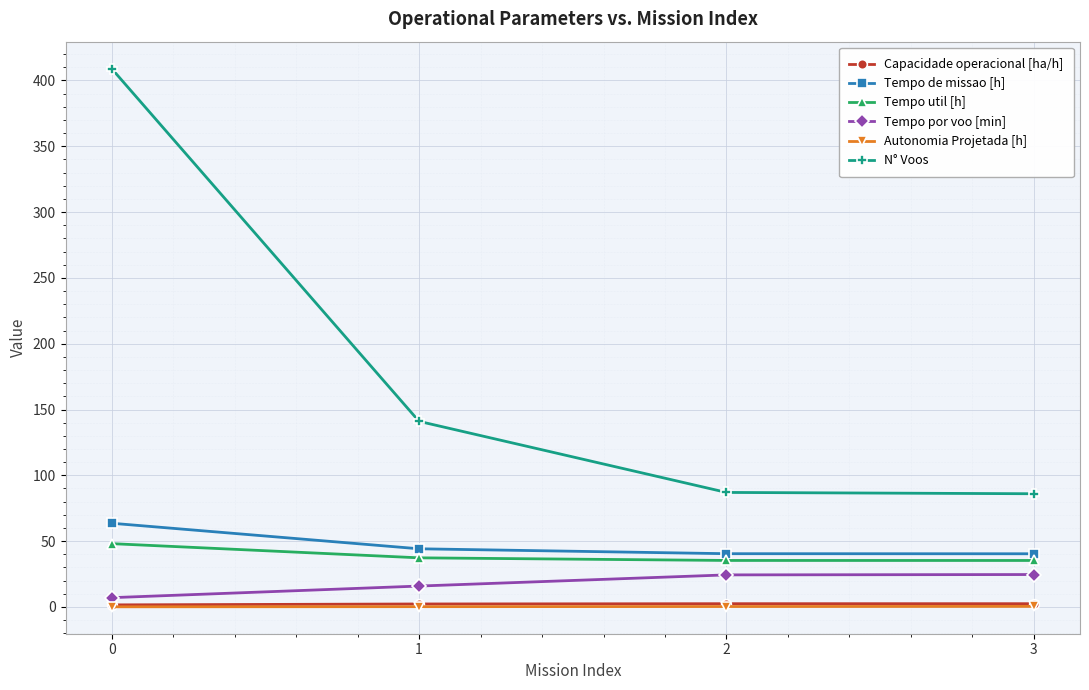

The N° Voos series shows 31.6 at 3. True or false?

False